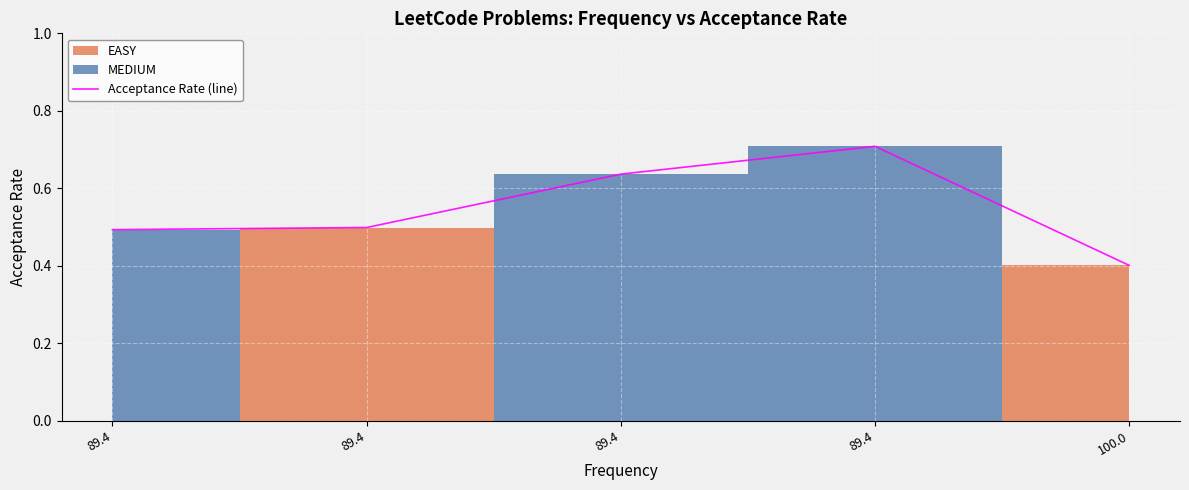

Where is the data nearest to the value 0?

100.0